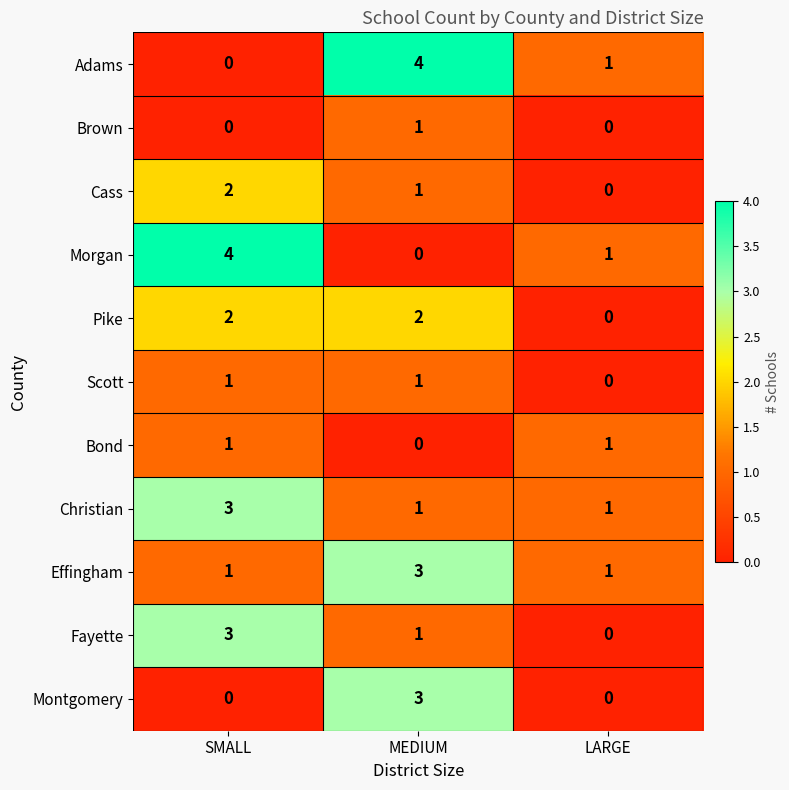

Which category has the lowest value in the Scott series?

LARGE